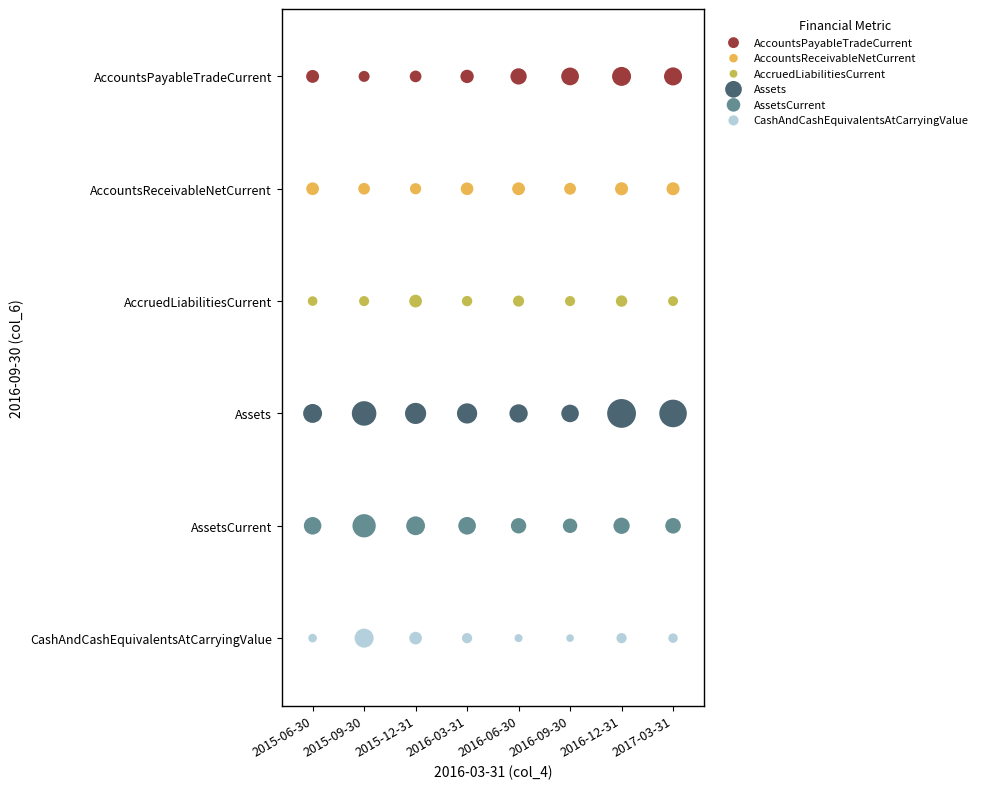

Which series reaches the maximum Y coordinate?

AccountsPayableTradeCurrent